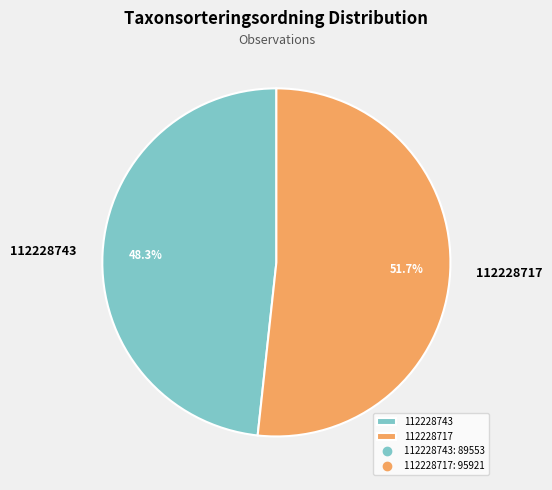

What is the smallest slice in the pie chart?

112228743